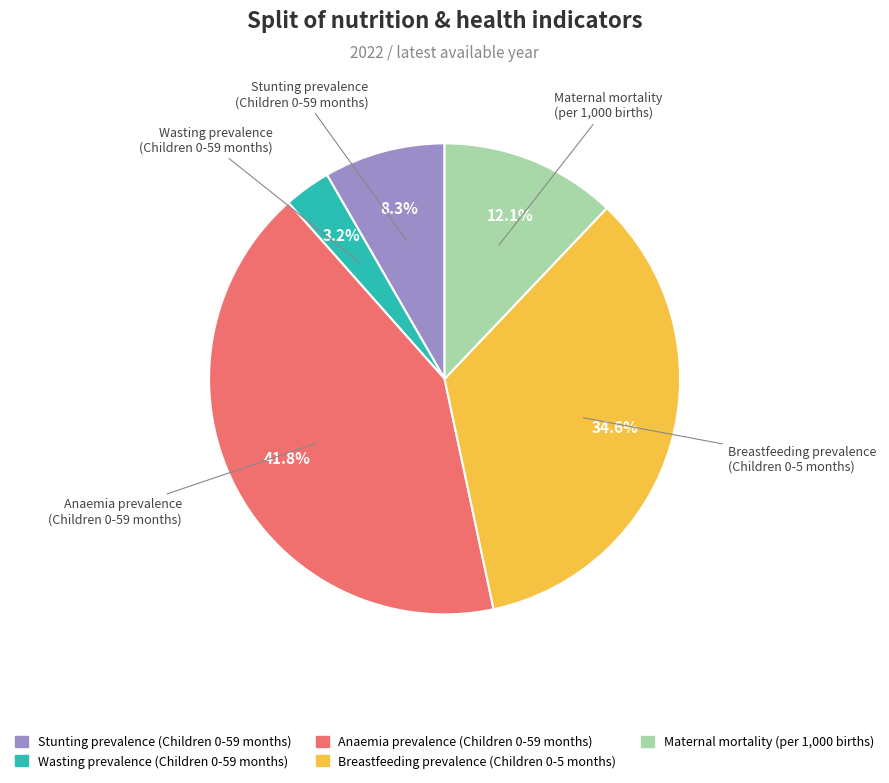

Does any single category account for the majority?

No